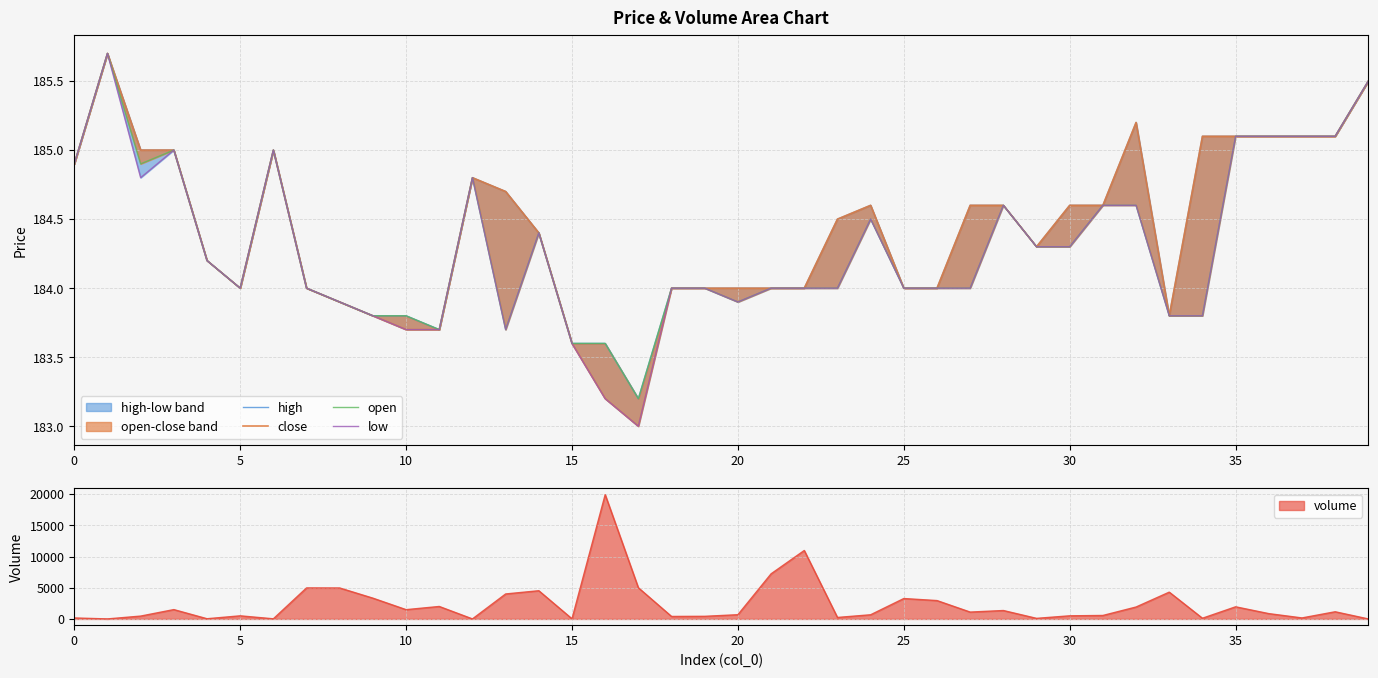

At how many categories does at least one series exceed 185?

8